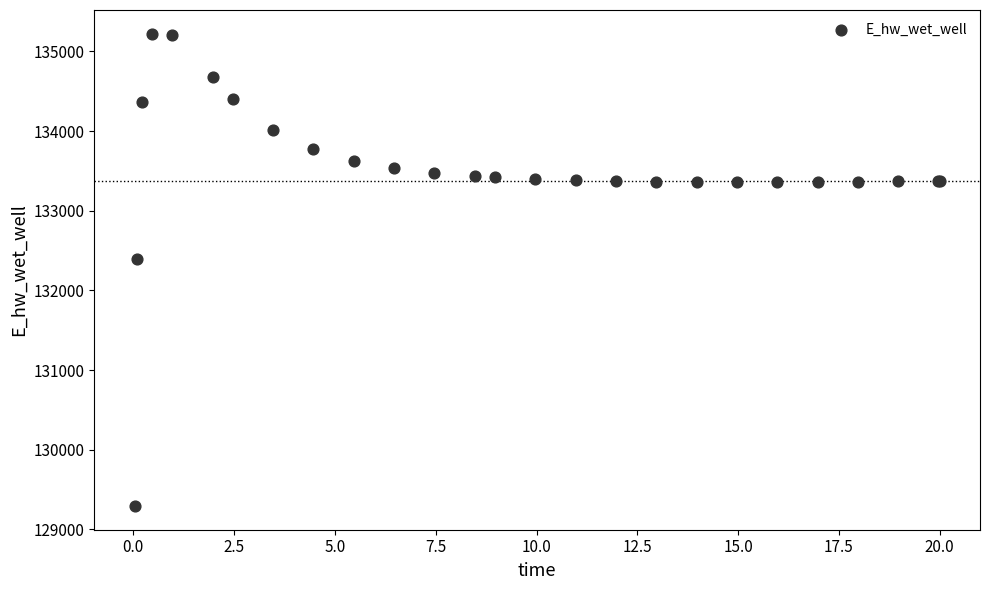

What Y value in the scatter plot is closest to 132257?

132388.1